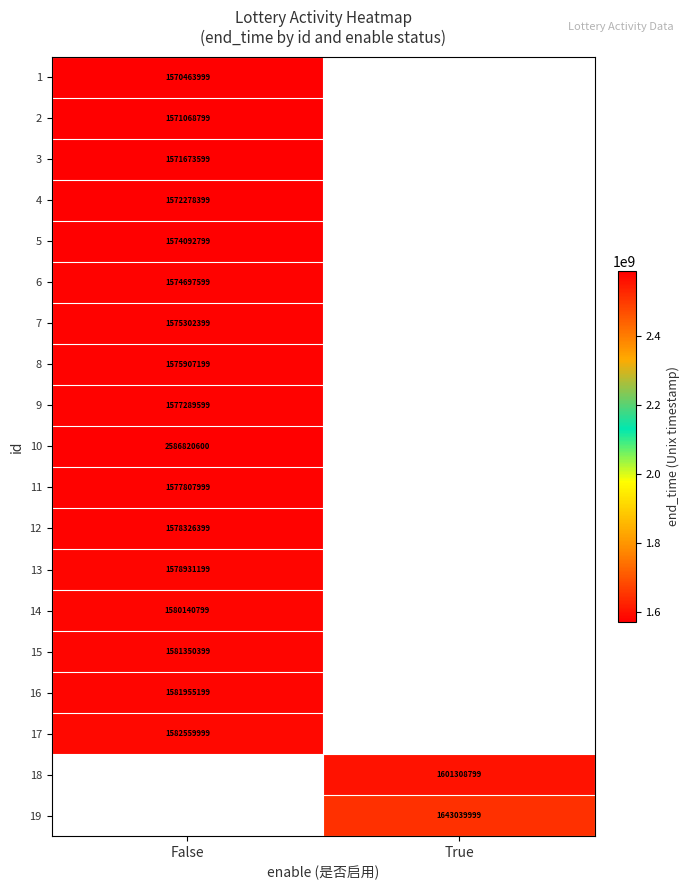

Is it true that 1 equals 2565031386 at False?

False